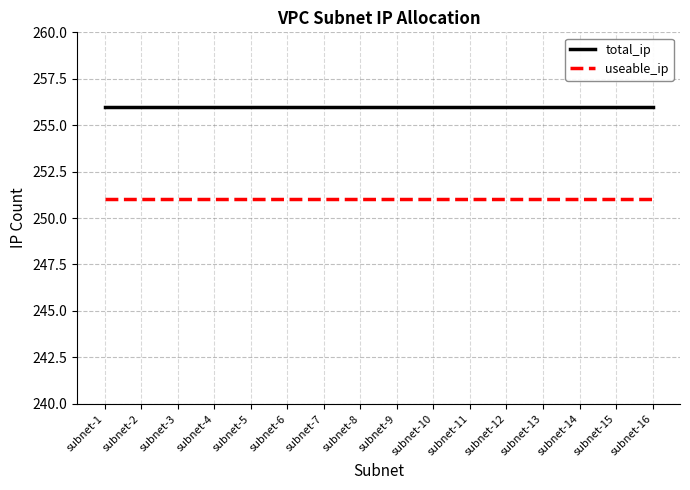

What are all the series names shown in the legend?

total_ip, useable_ip